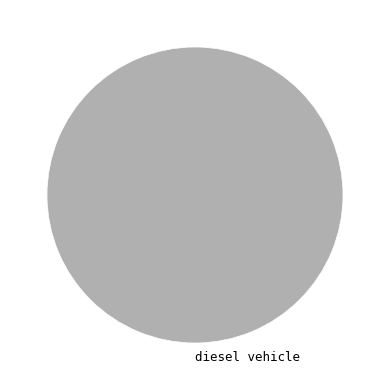

Is there any slice that represents more than half of the pie?

Yes